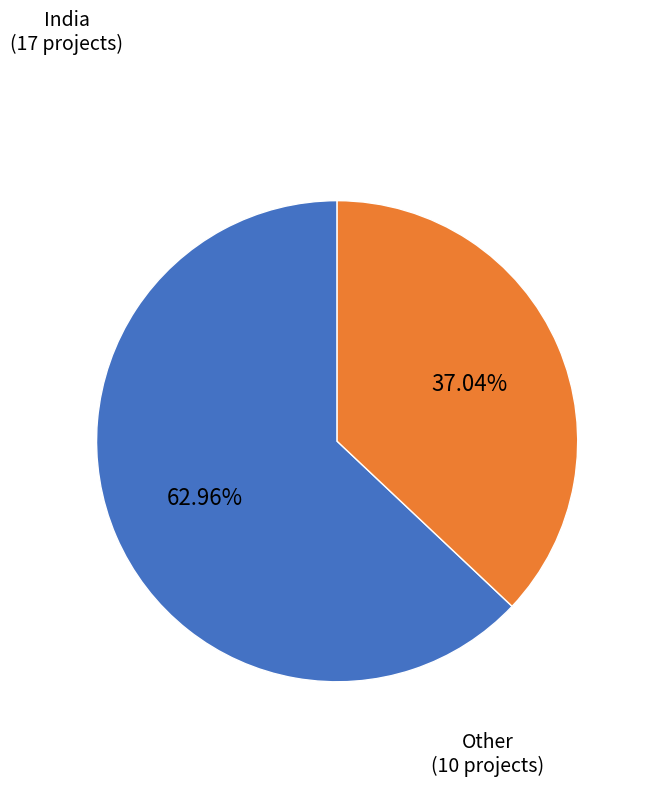

Is there a majority slice in this chart?

Yes